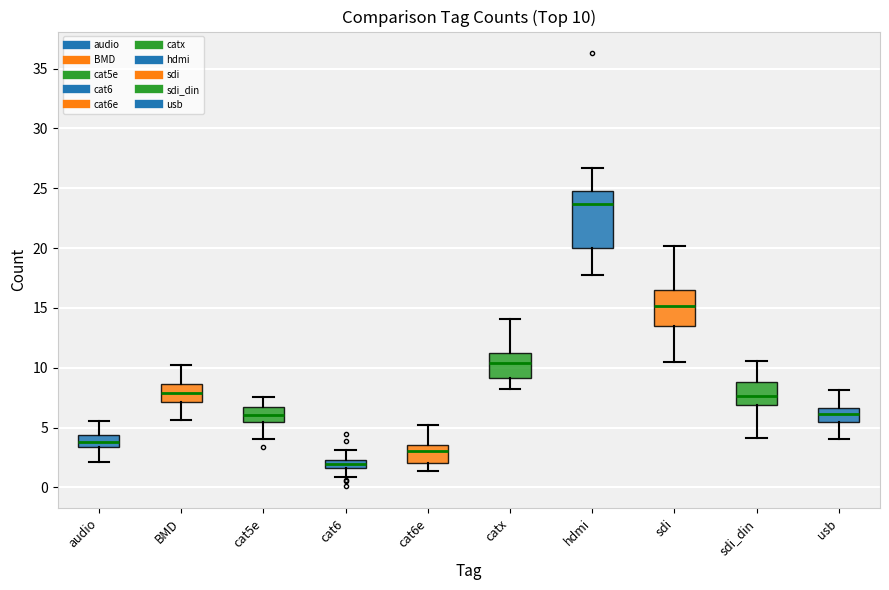

Which box's median line is the highest?

hdmi